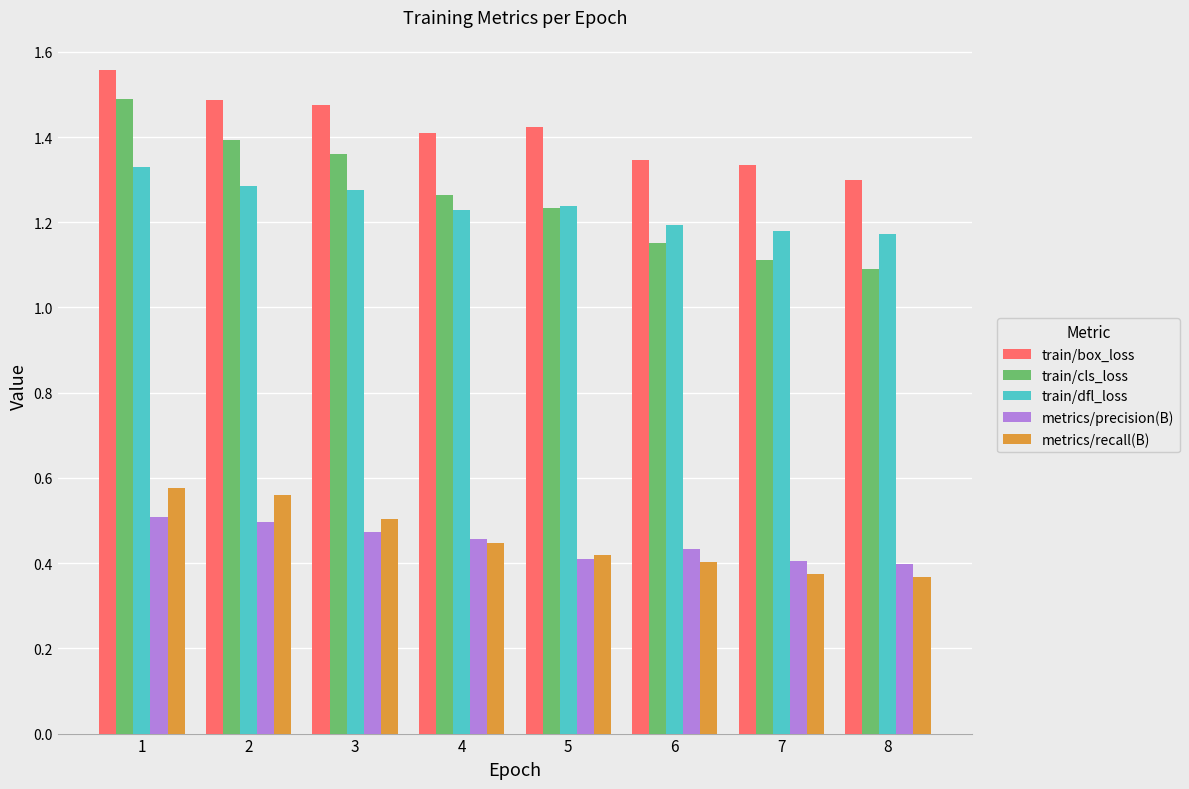

Count the number of data series in this chart.

5